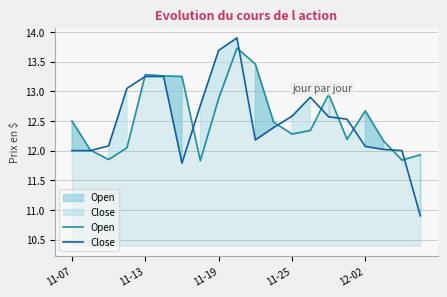

True or false: Open has a value of 18.4 at 11-19.

False